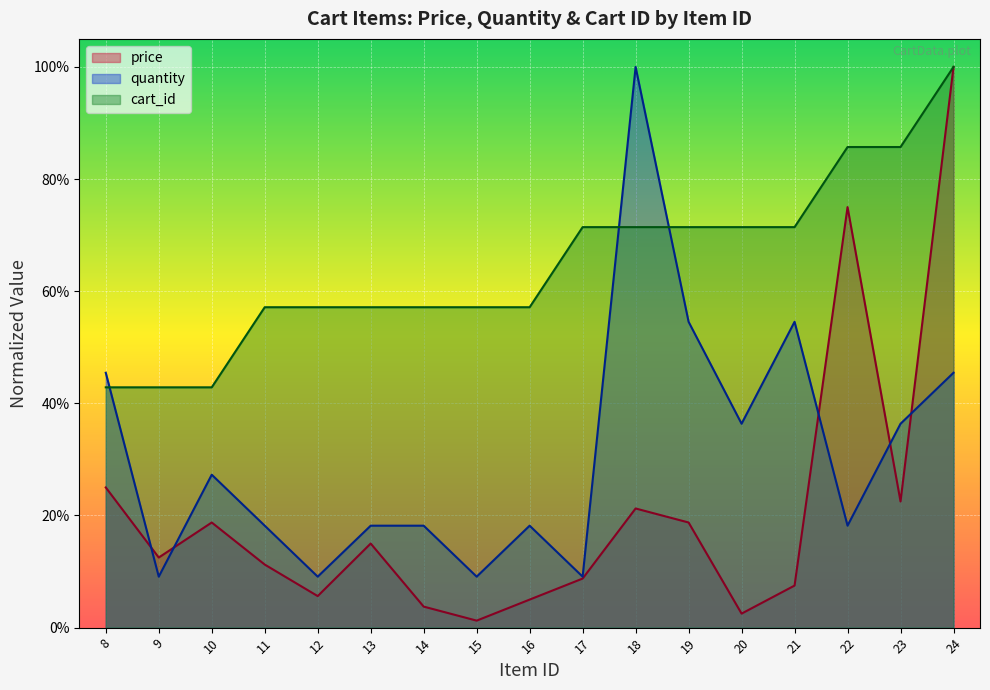

Reading right to left, transcribe all the data shown in this chart.

price: 24=1.0	23=0.2	22=0.8	21=0.1	20=0.0	19=0.2	18=0.2	17=0.1	16=0.1	15=0.0	14=0.0	13=0.1	12=0.1	11=0.1	10=0.2	9=0.1	8=0.2
quantity: 24=0.5	23=0.4	22=0.2	21=0.5	20=0.4	19=0.5	18=1.0	17=0.1	16=0.2	15=0.1	14=0.2	13=0.2	12=0.1	11=0.2	10=0.3	9=0.1	8=0.5
cart_id: 24=1.0	23=0.9	22=0.9	21=0.7	20=0.7	19=0.7	18=0.7	17=0.7	16=0.6	15=0.6	14=0.6	13=0.6	12=0.6	11=0.6	10=0.4	9=0.4	8=0.4